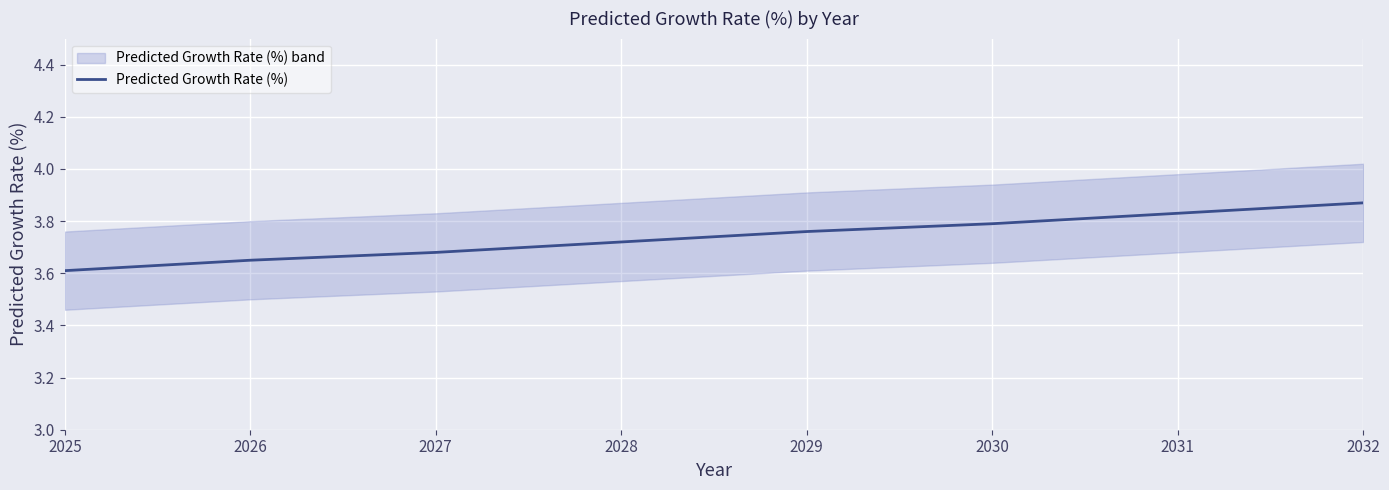

Is it true that the value at 2032 is 3.9?

True